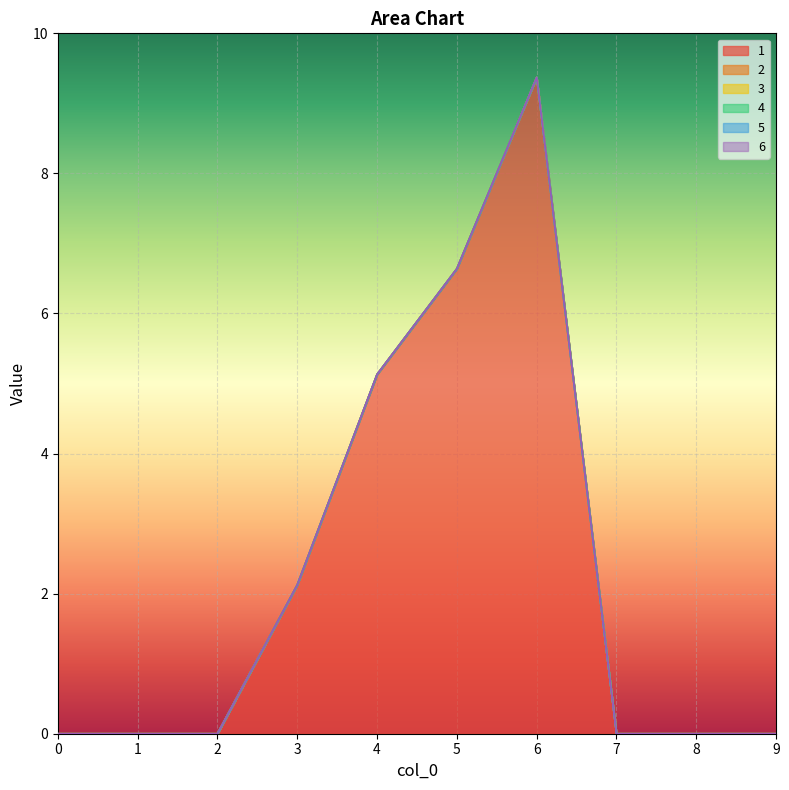

True or false: 4 and 3 intersect in this chart.

False